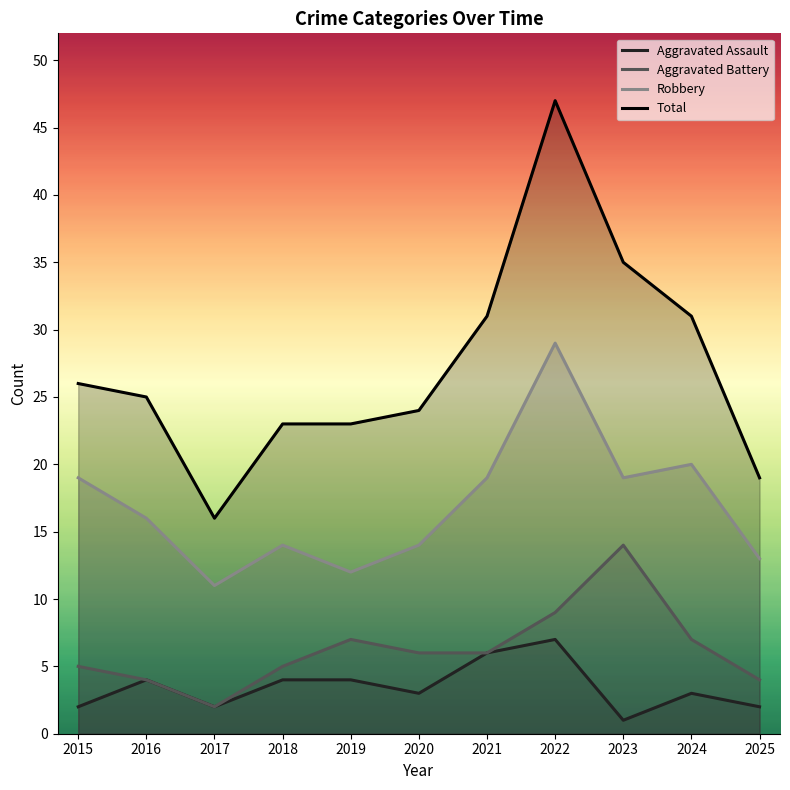

True or false: Aggravated Assault and Aggravated Battery intersect in this chart.

False